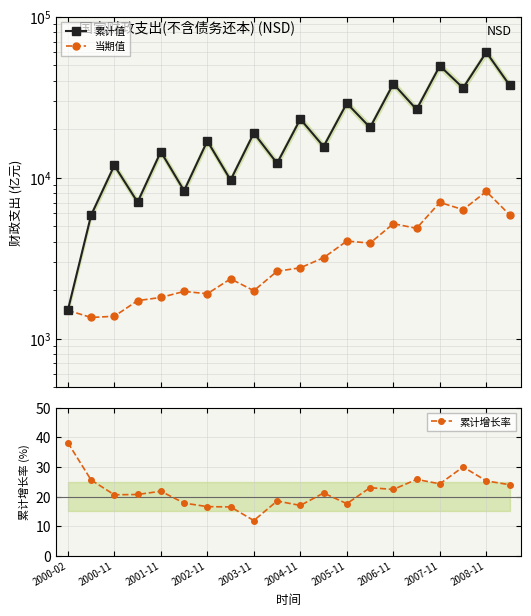

What is the spread (max minus min) of values at 2000-11?

11888.6